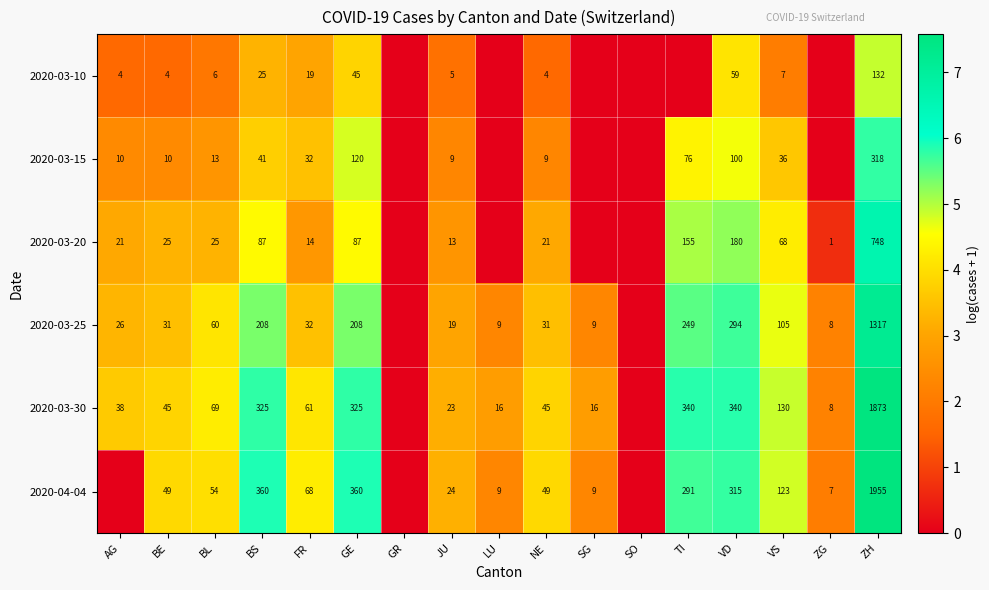

True or false: 2020-04-04 has a value of 1.1 at VS.

False